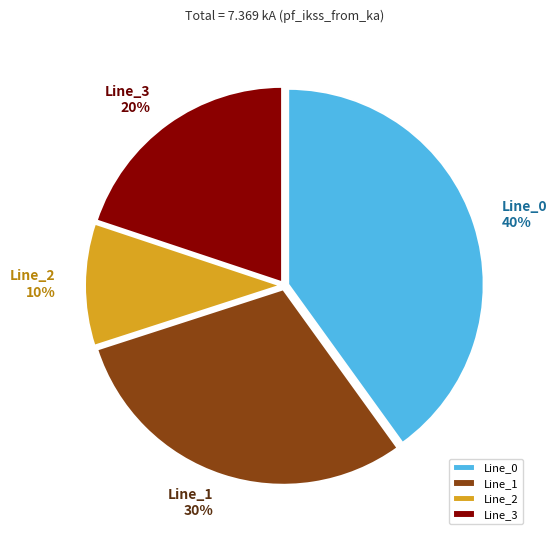

Do Line_0 and Line_3 together represent more than half of the pie?

Yes